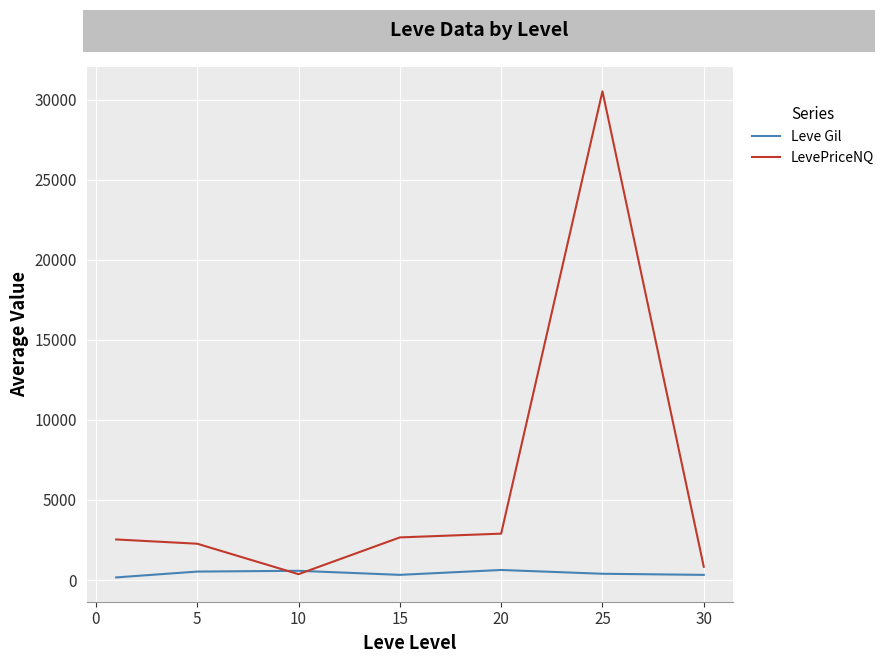

What is the minimum value for LevePriceNQ?

365.3